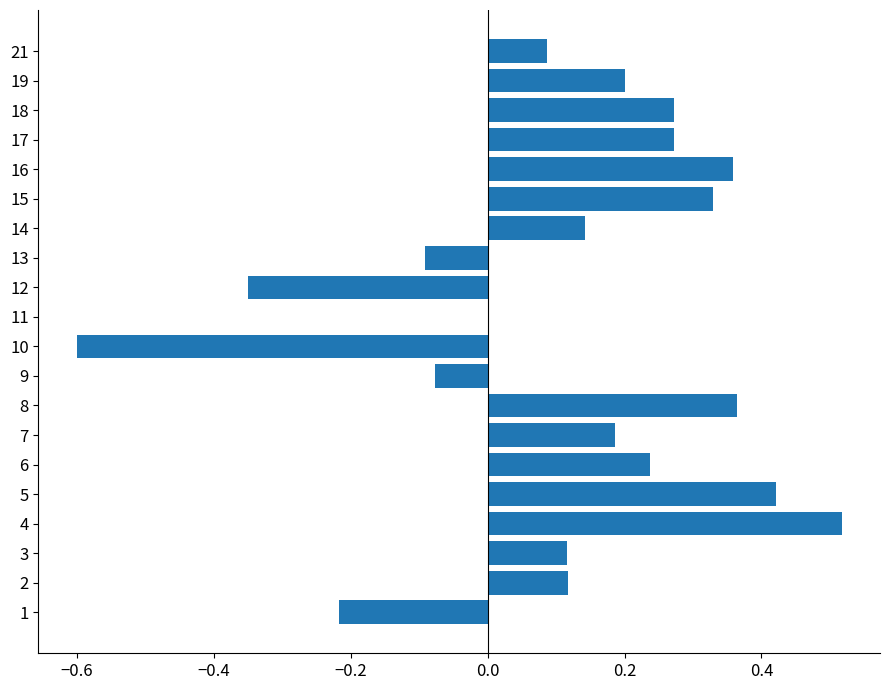

What is the change in value from 11 to 16?

+0.4